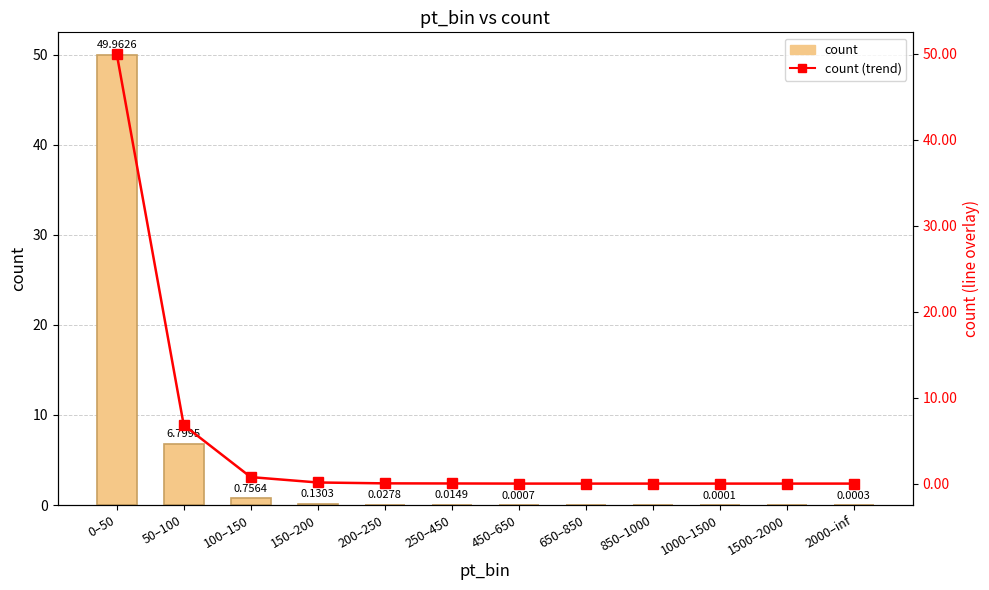

Is it true that count equals 0.8 at 100–150?

True